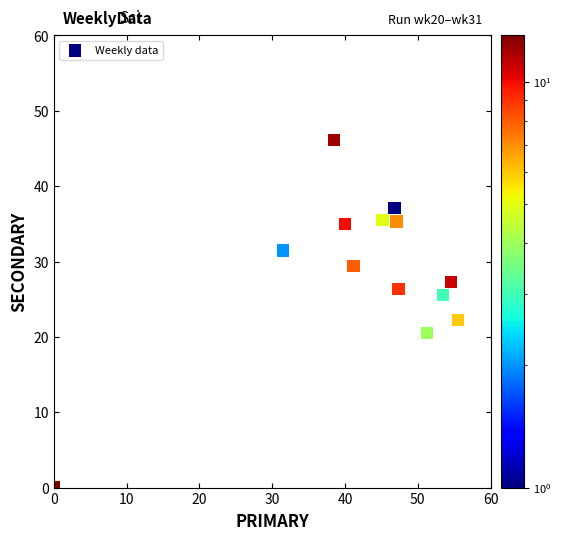

What Y value in the scatter plot is closest to 23?

22.2